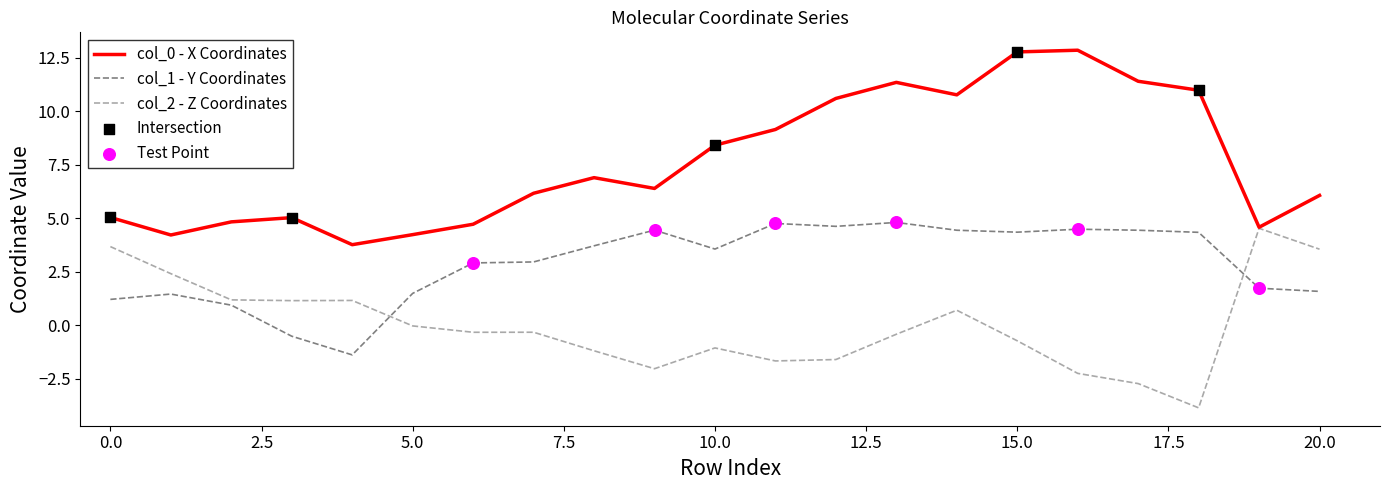

What is the maximum value shown in the chart?

12.9